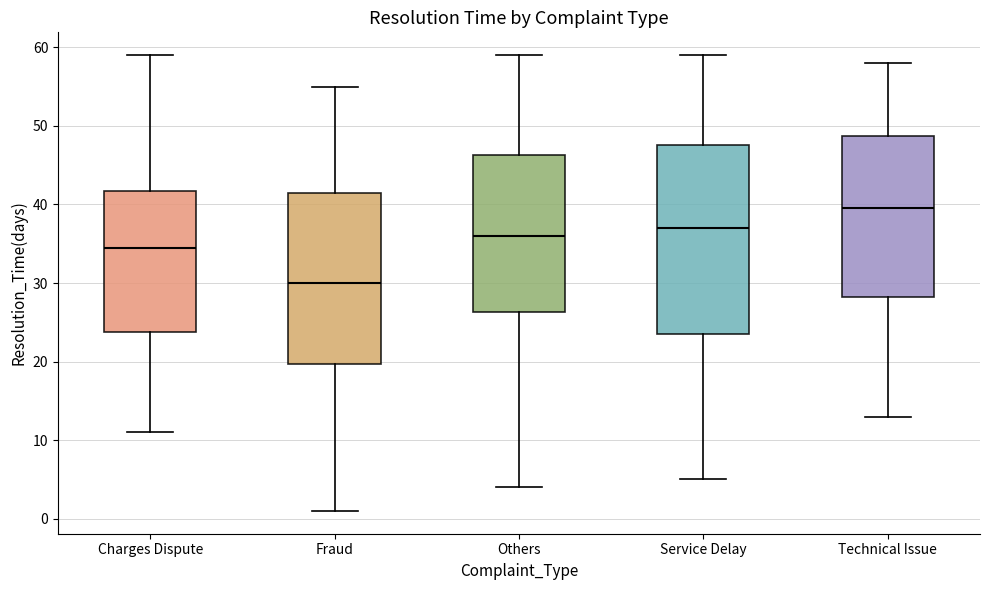

Which box has the highest median line?

Technical Issue